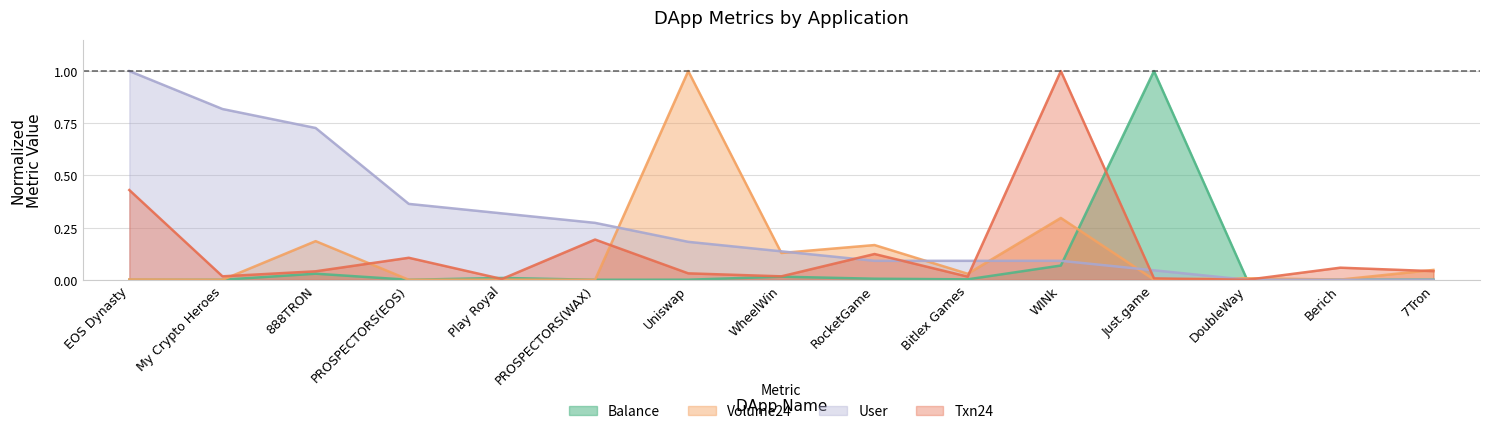

Which category has the highest value in the Balance series?

Just.game